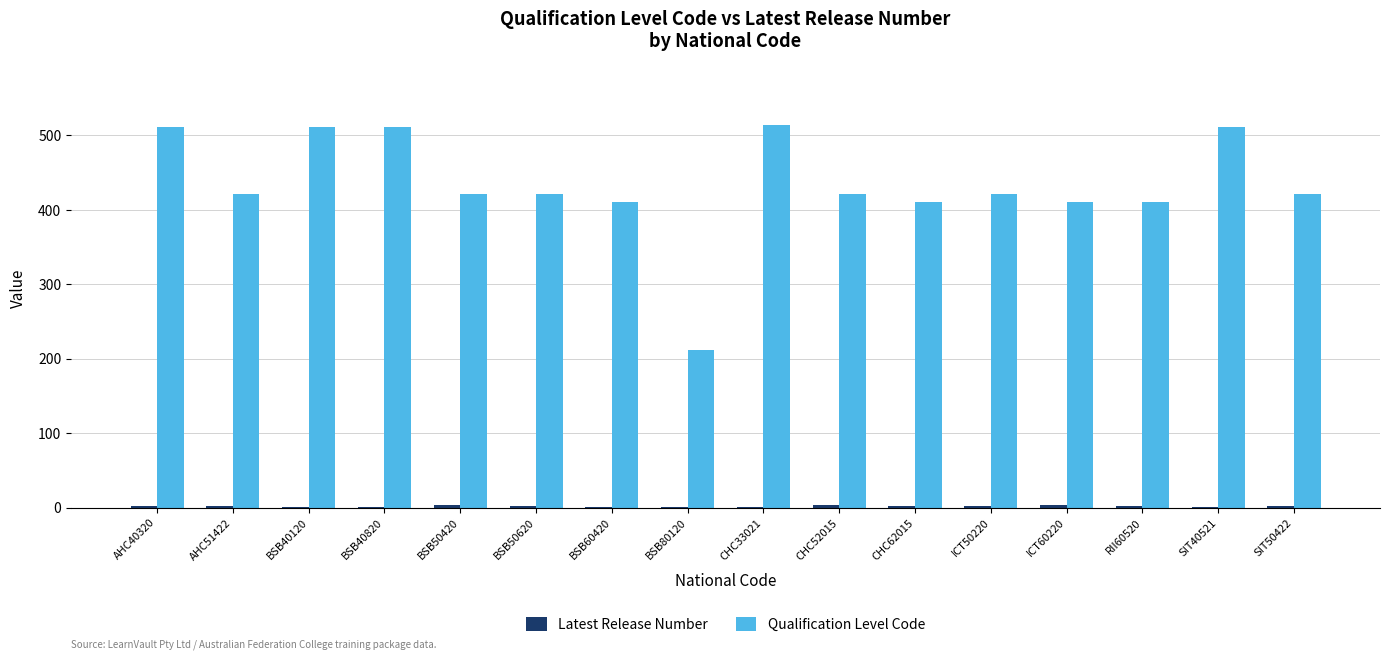

What is the total value across all series at BSB60420?

412